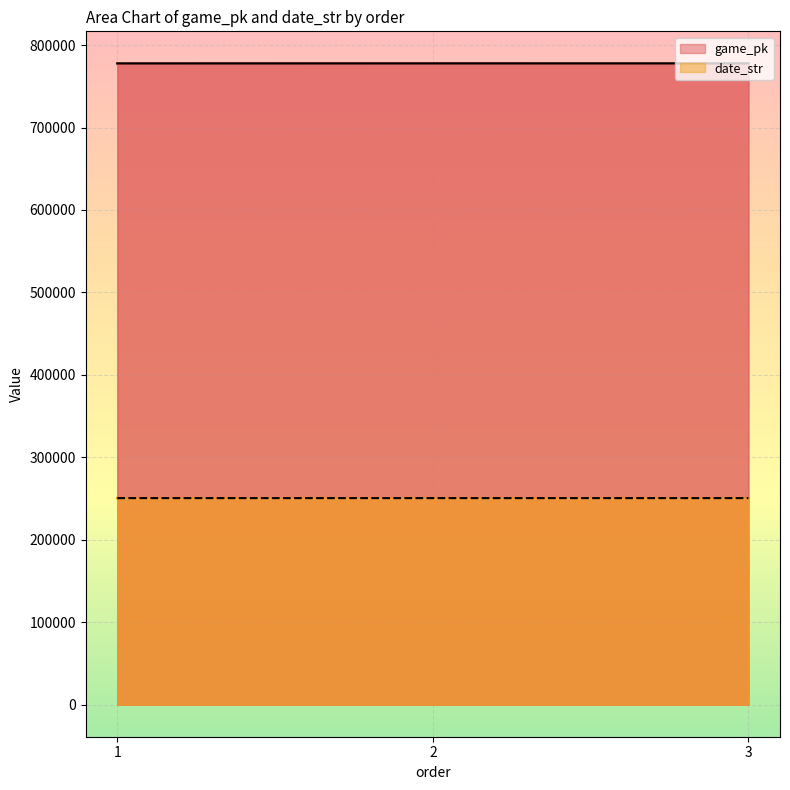

True or false: game_pk has a value of 777795 at 2.

True